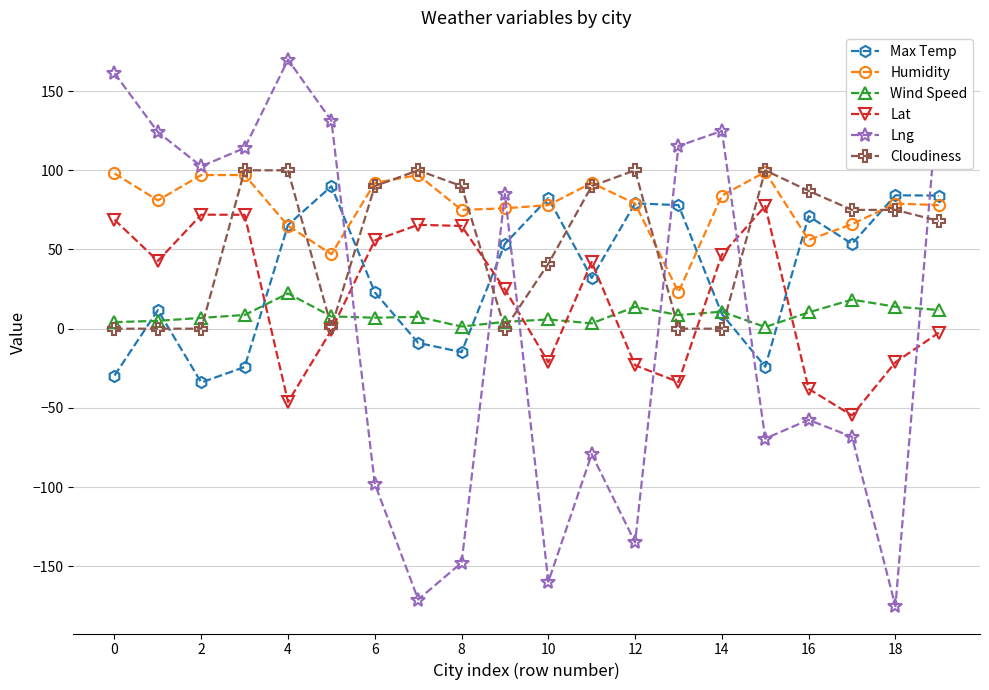

What is the sum of all Humidity values?

1559.0